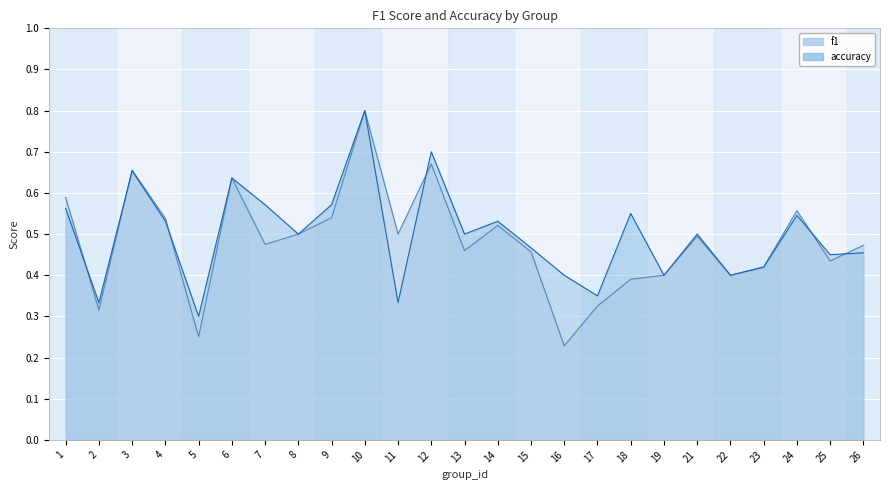

Reading left to right, list all the values displayed in this chart.

f1: 1=0.6	2=0.3	3=0.7	4=0.5	5=0.3	6=0.6	7=0.5	8=0.5	9=0.5	10=0.8	11=0.5	12=0.7	13=0.5	14=0.5	15=0.5	16=0.2	17=0.3	18=0.4	19=0.4	21=0.5	22=0.4	23=0.4	24=0.6	25=0.4	26=0.5
accuracy: 1=0.6	2=0.3	3=0.7	4=0.5	5=0.3	6=0.6	7=0.6	8=0.5	9=0.6	10=0.8	11=0.3	12=0.7	13=0.5	14=0.5	15=0.5	16=0.4	17=0.3	18=0.6	19=0.4	21=0.5	22=0.4	23=0.4	24=0.5	25=0.5	26=0.5